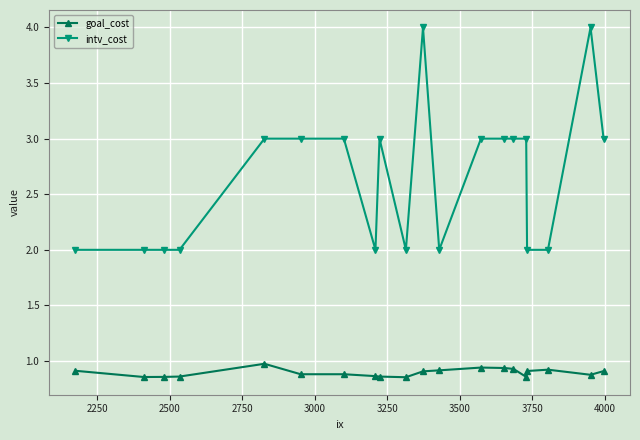

True or false: goal_cost and intv_cost cross at least once.

False